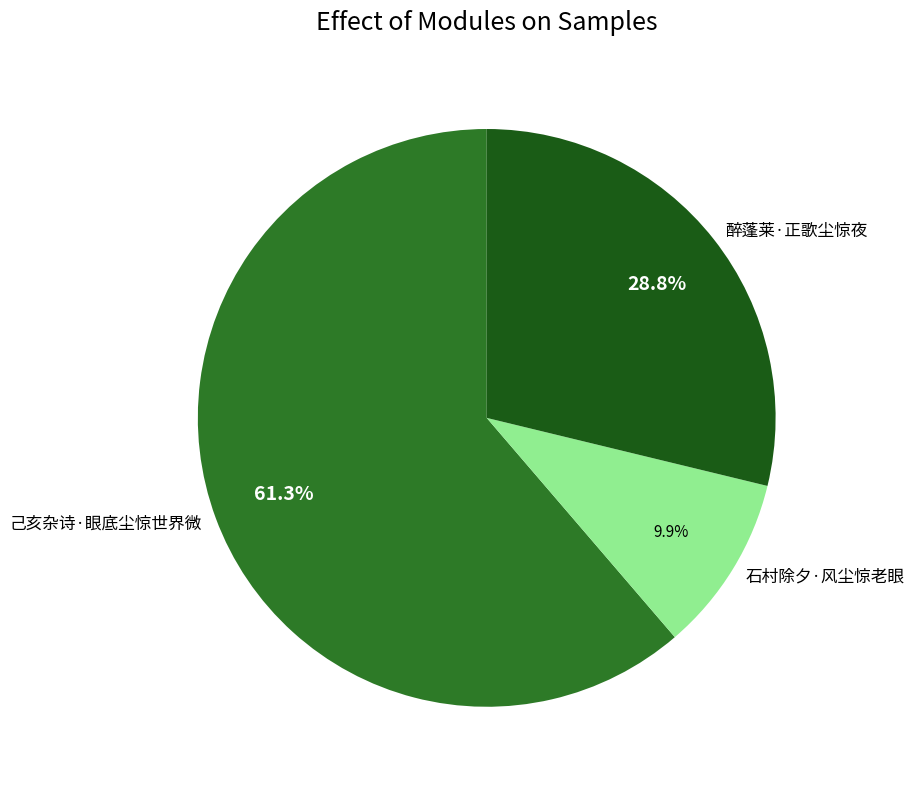

To the nearest percent, what is the difference between the 石村除夕·风尘惊老眼 and 醉蓬莱·正歌尘惊夜 slice percentages?

19%